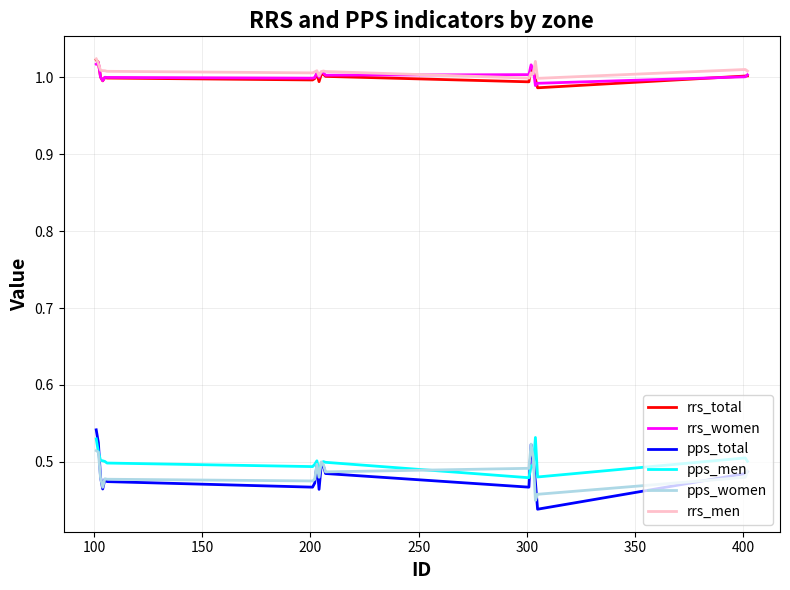

True or false: pps_total and rrs_total intersect in this chart.

False